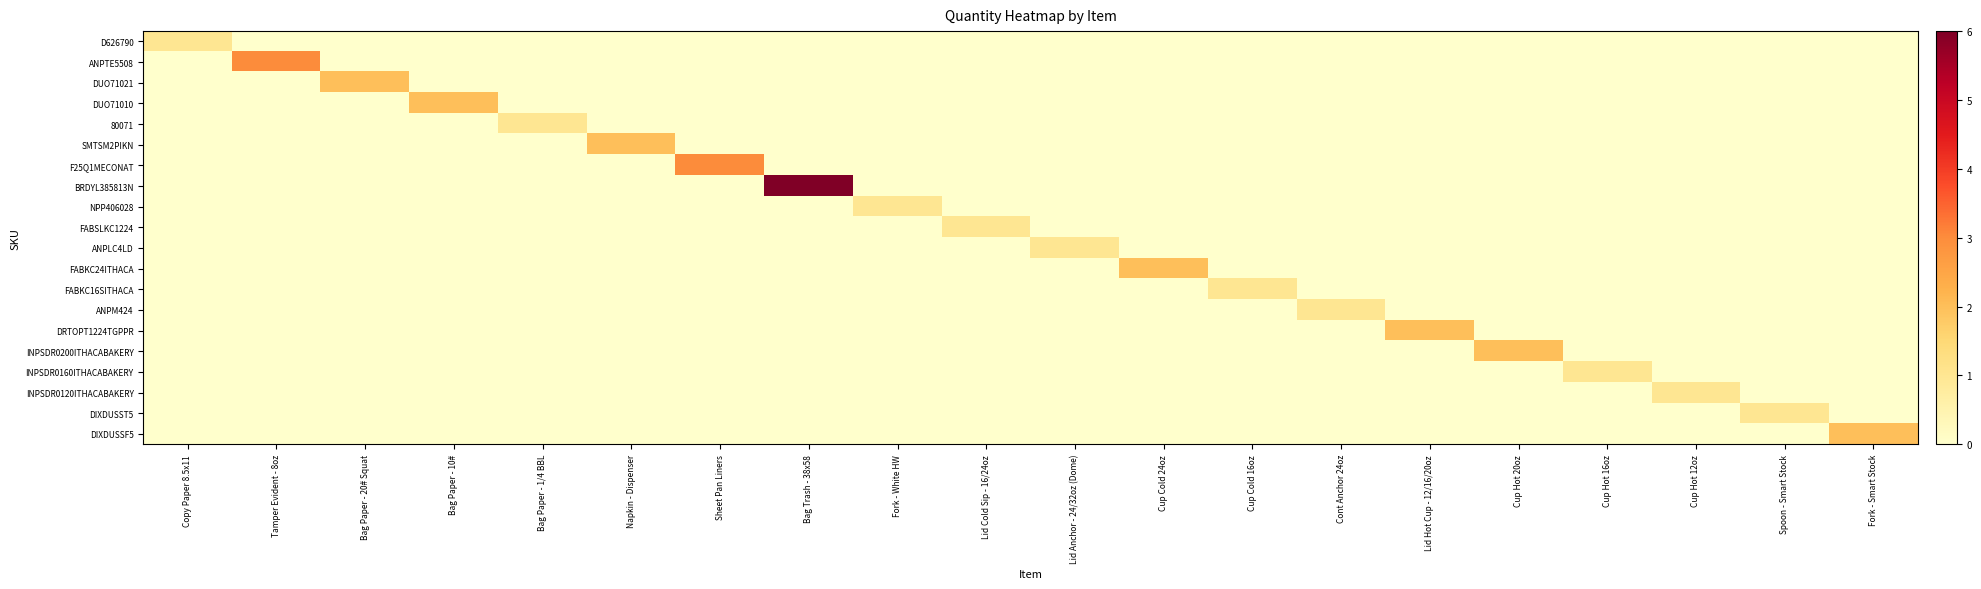

Which has a higher value, Bag Paper - 1/4 BBL or Copy Paper 8.5x11?

Copy Paper 8.5x11